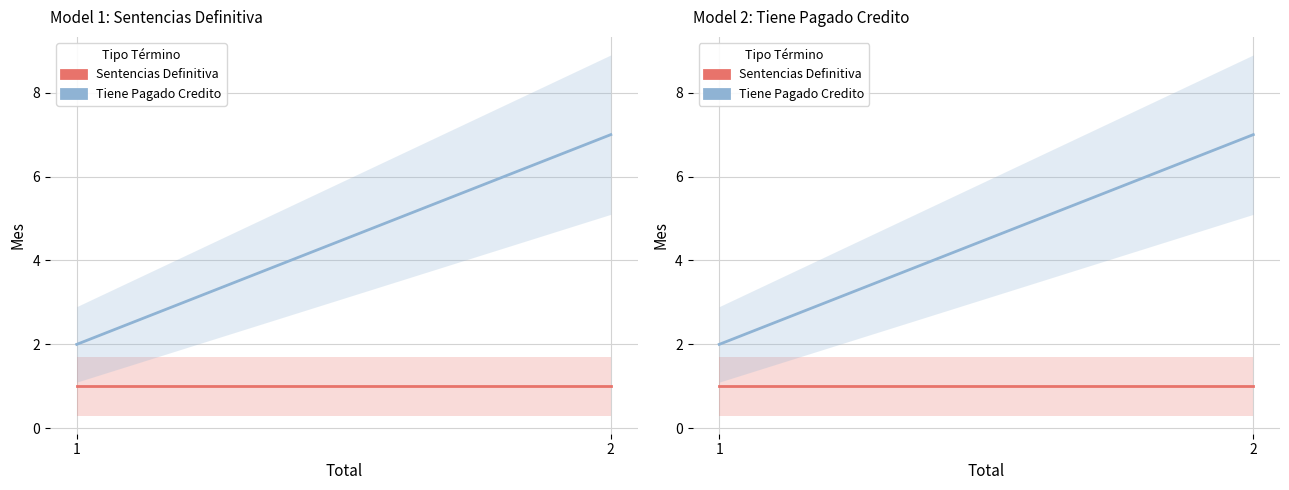

What are all the series names shown in the legend?

Sentencias Definitiva, Tiene Pagado Credito